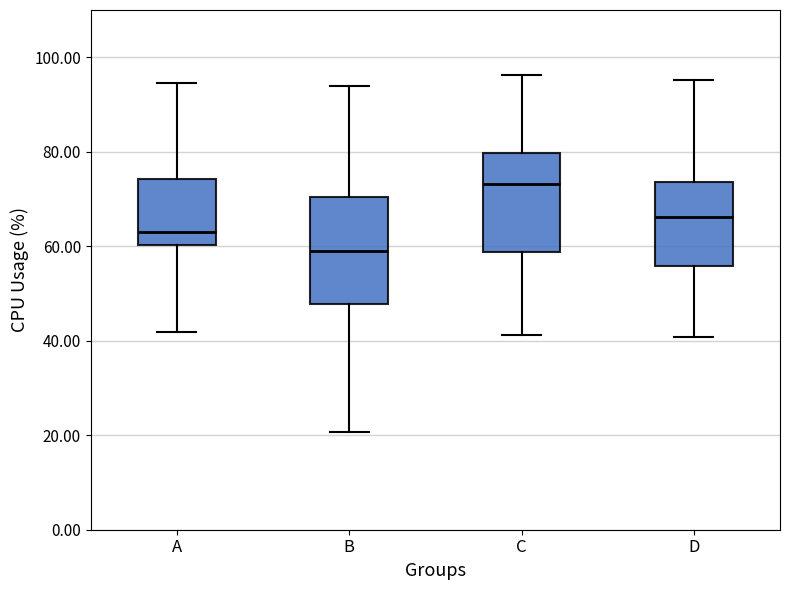

Reading left to right, read every box against the y-axis: the position of its median line, the range the box covers, and the ends of its whiskers. The values are not printed on the chart, so give them approximately, as read against the axis.

A: median 64, box 60 to 74, whiskers 42 to 94
B: median 58, box 48 to 70, whiskers 20 to 94
C: median 74, box 58 to 80, whiskers 42 to 96
D: median 66, box 56 to 74, whiskers 40 to 96